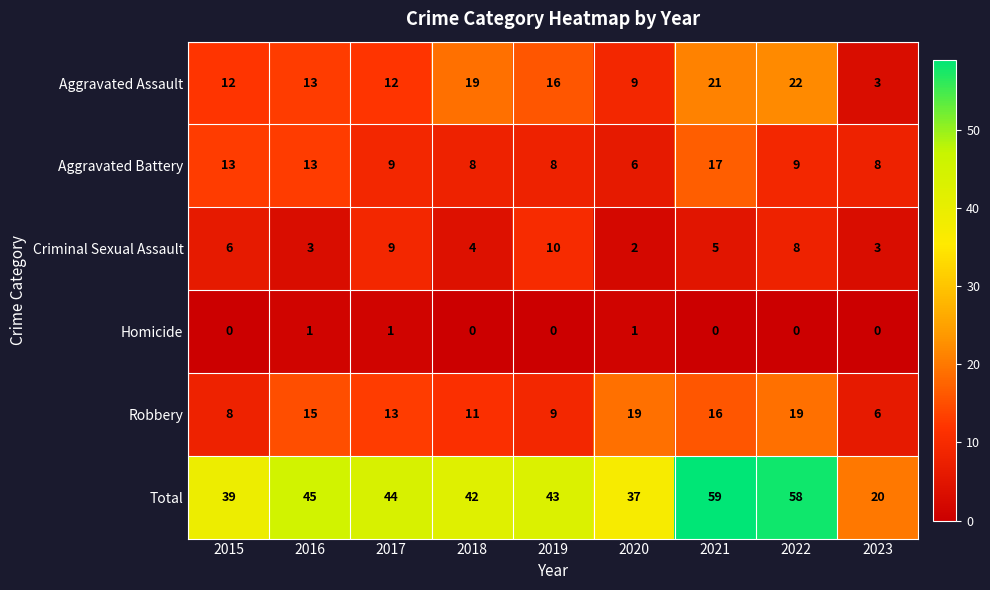

List the series in order of their peak value, lowest first.

Homicide, Criminal Sexual Assault, Aggravated Battery, Robbery, Aggravated Assault, Total